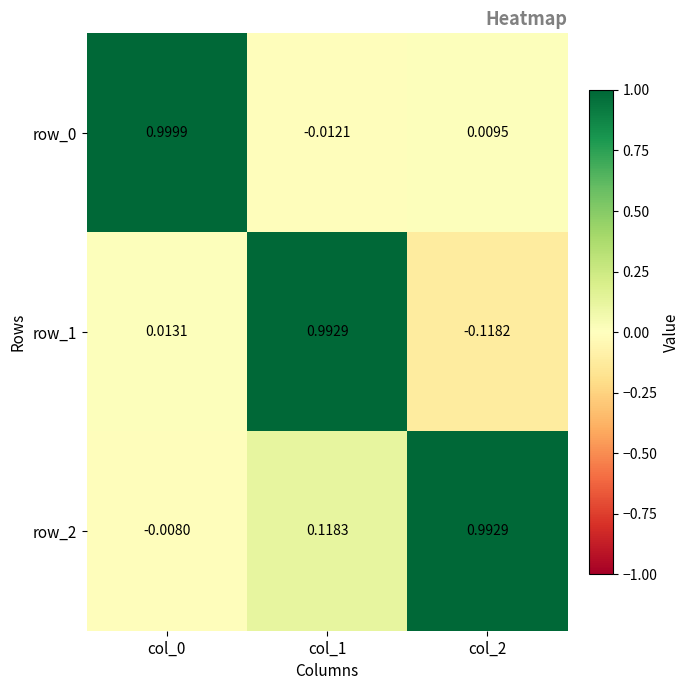

Is the value of row_0 at col_0 greater than the value of row_1 at col_0?

Yes